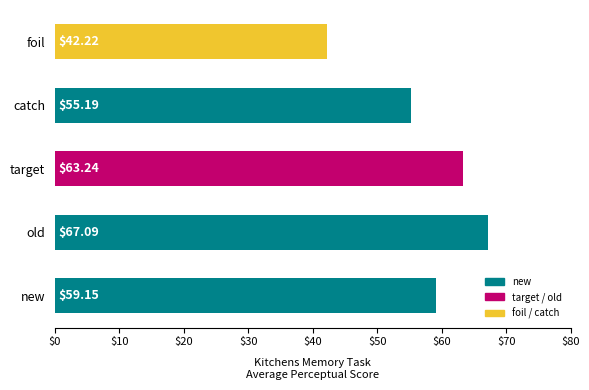

What is the difference between the maximum and minimum values?

24.9